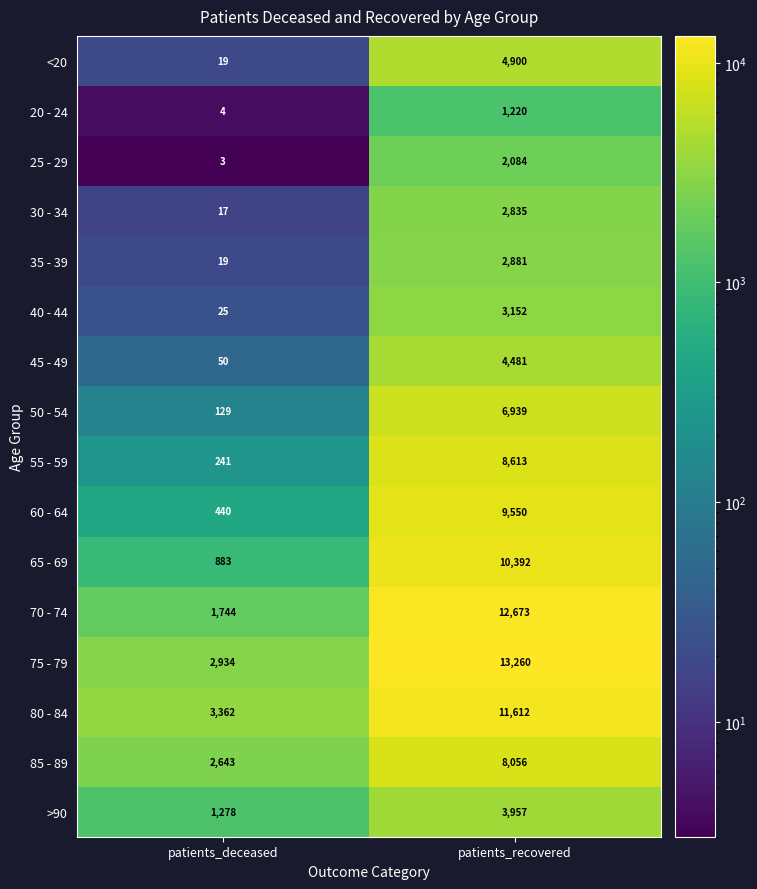

Which series changed the most between patients_deceased and patients_recovered?

70 - 74